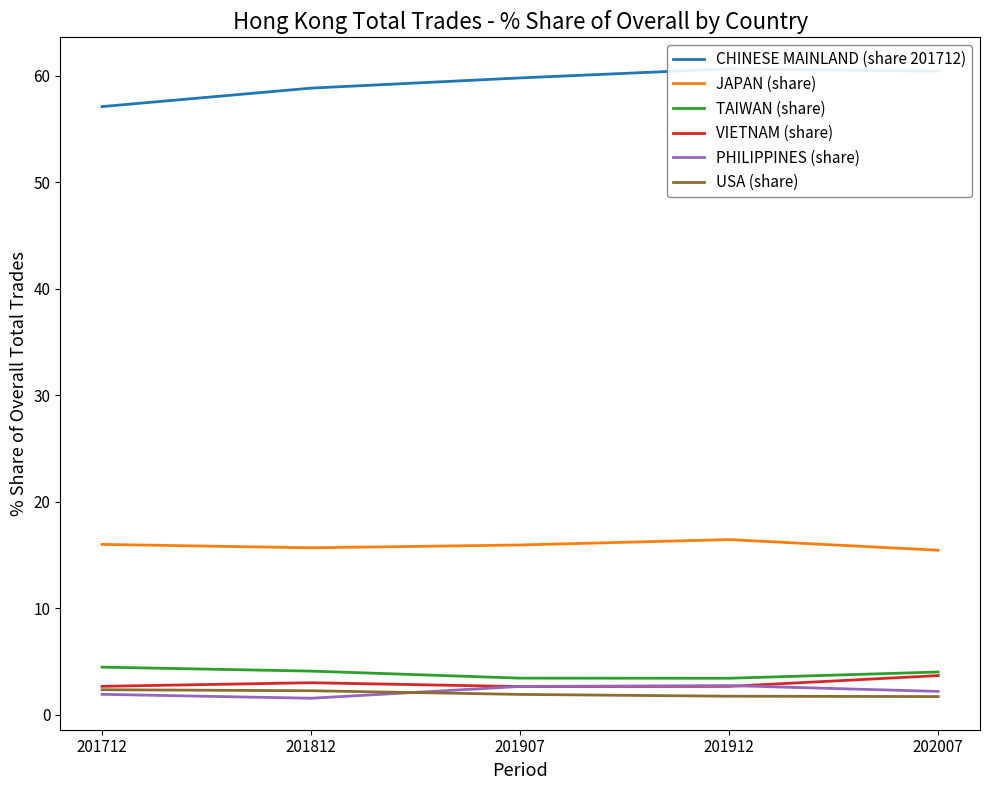

True or false: TAIWAN (share) and JAPAN (share) cross at least once.

False